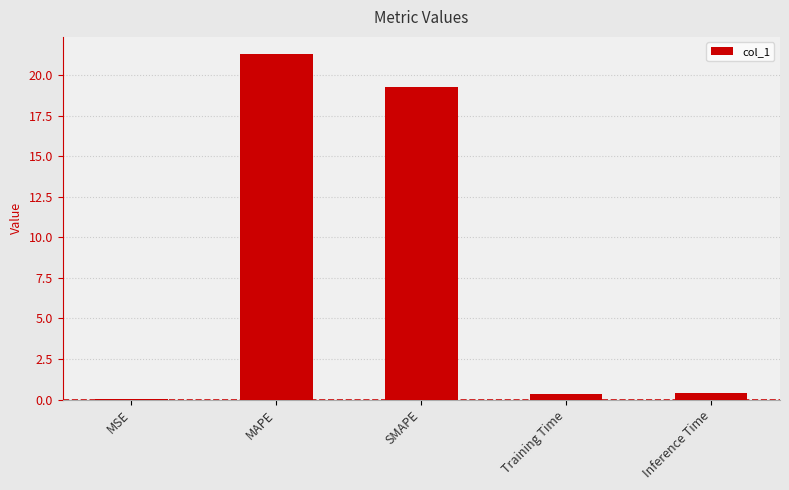

What is the difference between the values at MSE and Training Time?

0.4